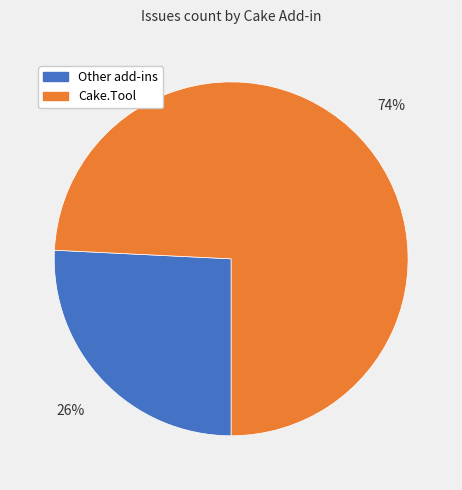

To the nearest percent, what is the average slice percentage?

50%